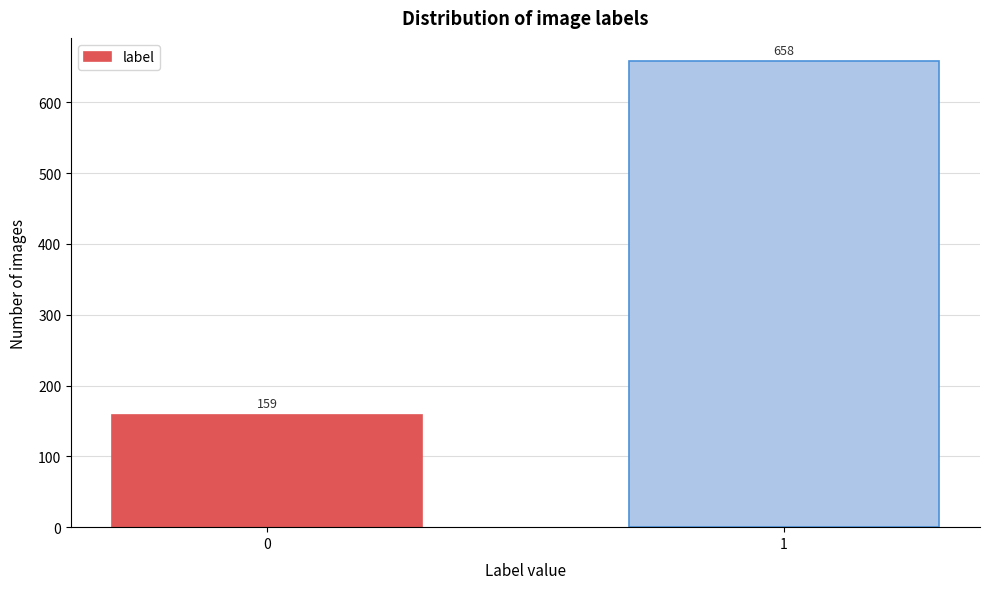

Reading right to left, list all the values displayed in this chart.

658	159